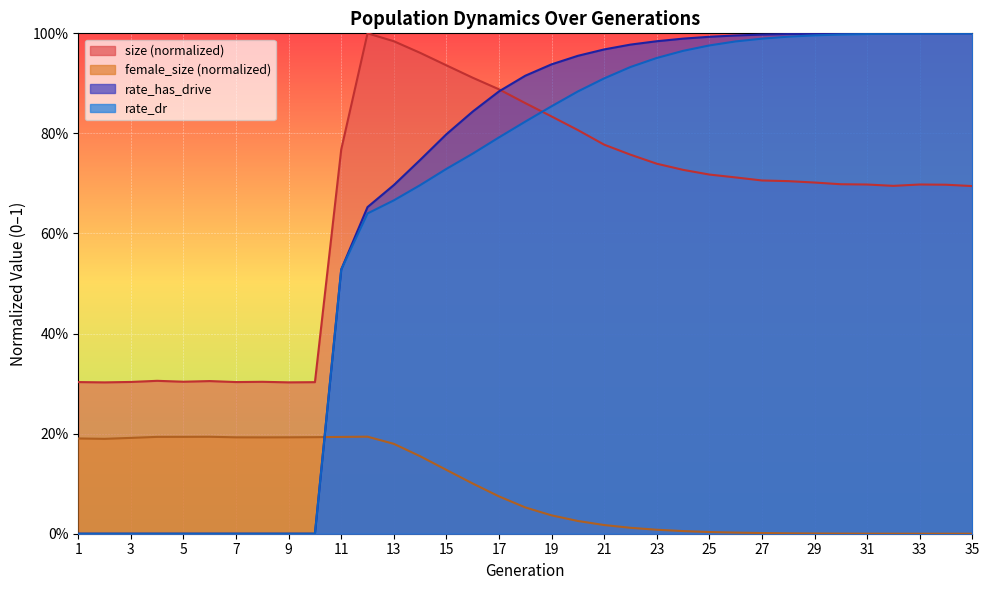

What are all the series names shown in the legend?

size, female_size, rate_dr, rate_has_drive